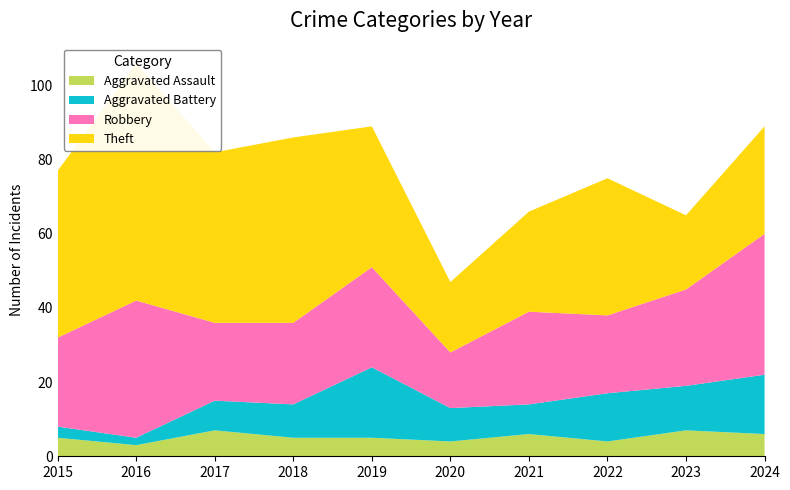

Reading right to left, what are all the values shown in this chart?

Aggravated Assault: 6	7	4	6	4	5	5	7	3	5
Aggravated Battery: 16	12	13	8	9	19	9	8	2	3
Robbery: 38	26	21	25	15	27	22	21	37	24
Theft: 29	20	37	27	19	38	50	46	64	45